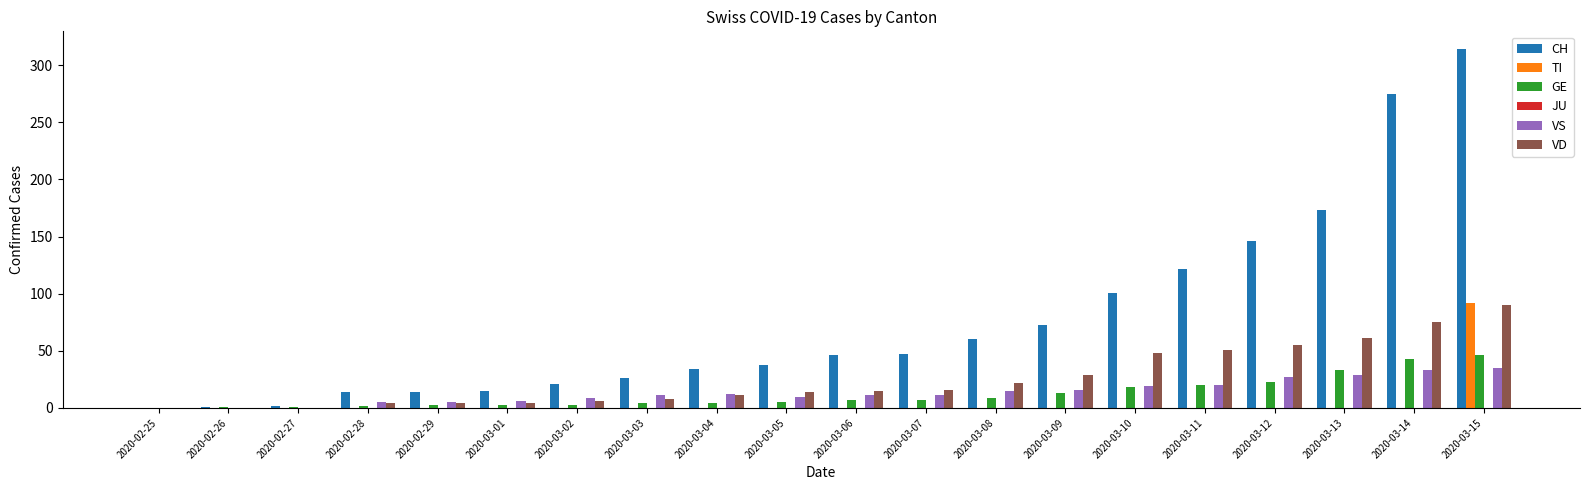

Which category has the highest value in the GE series?

2020-03-15